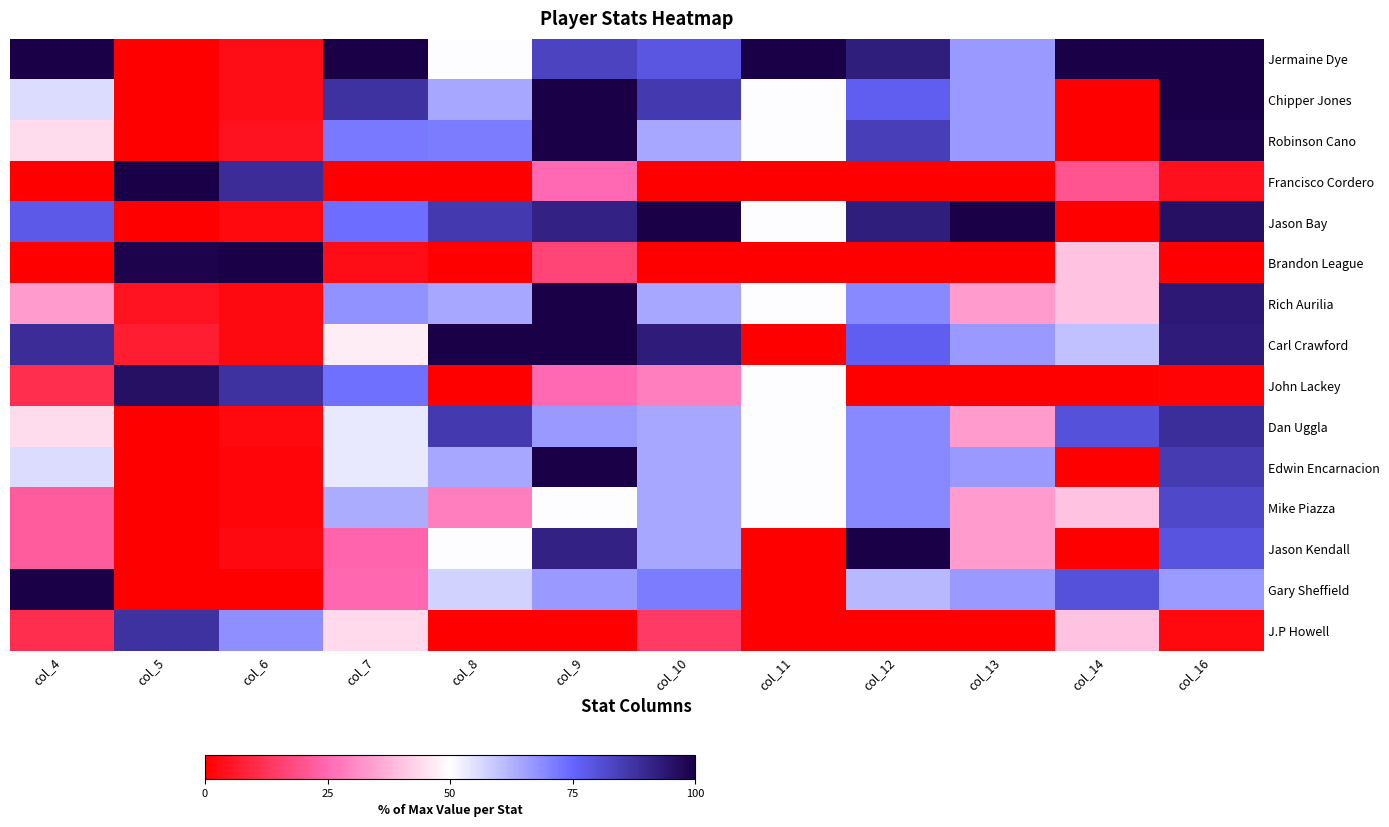

At which category is the sum across all series the highest?

col_9